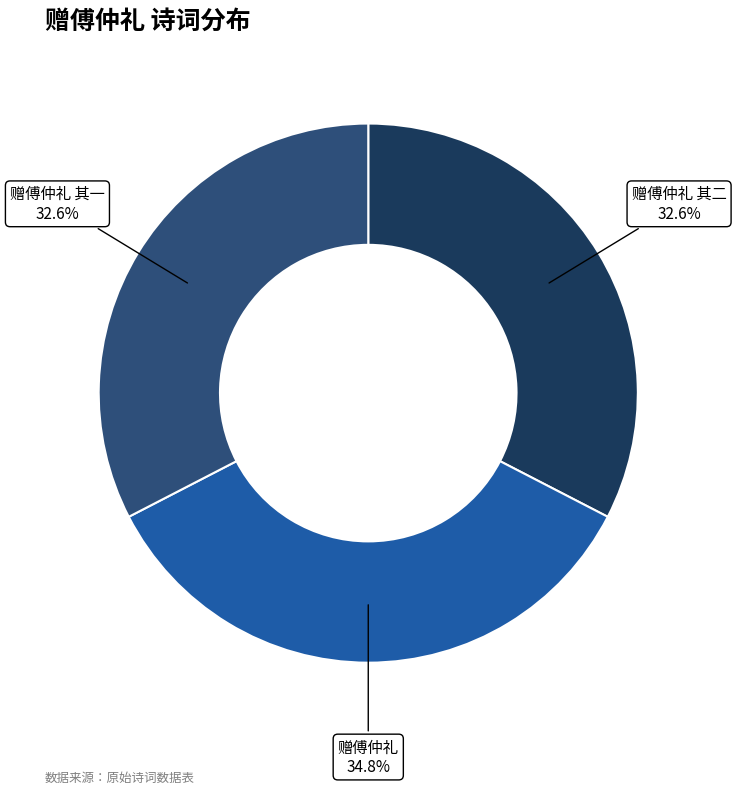

Is there a majority slice in this chart?

No